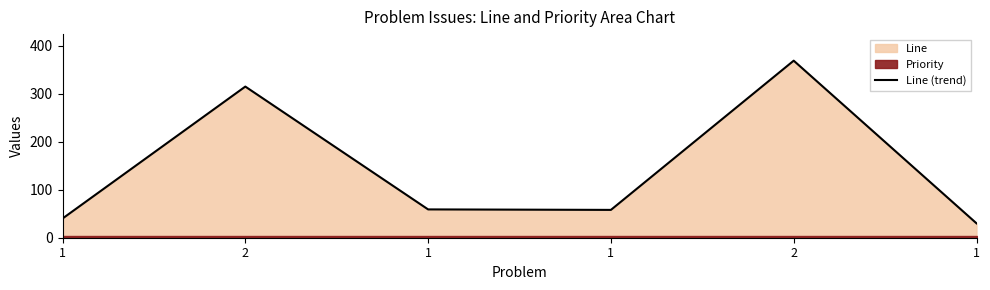

What is the sum of all values?

871